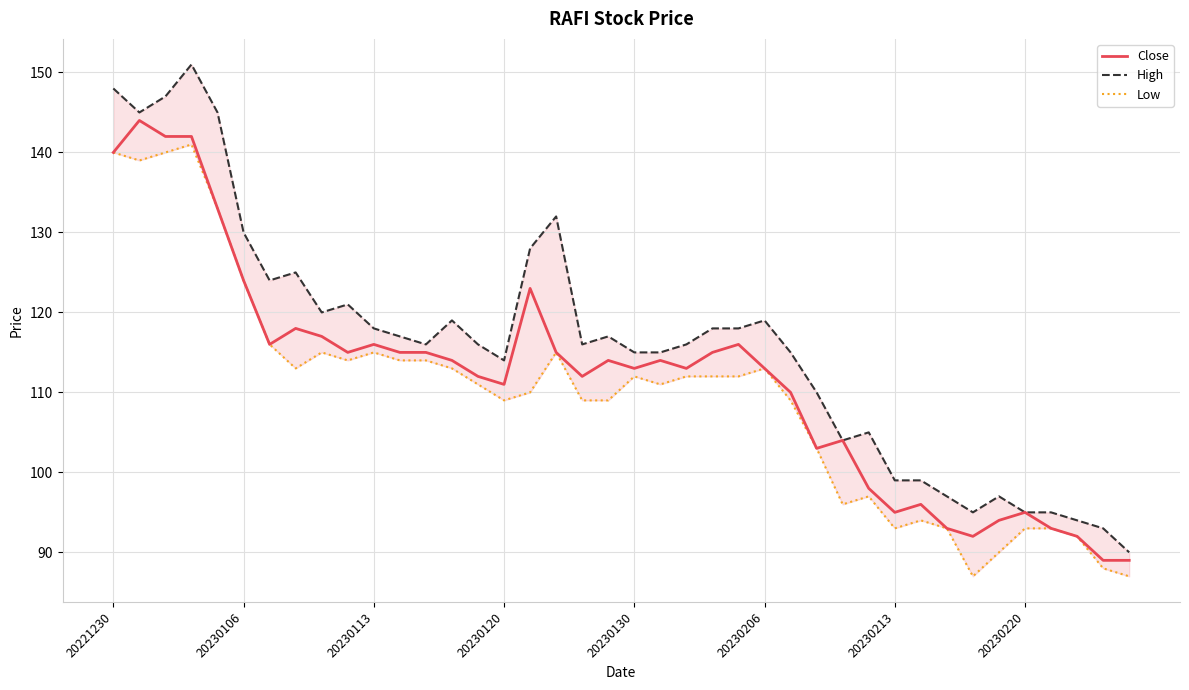

What is the maximum value for Close?

144